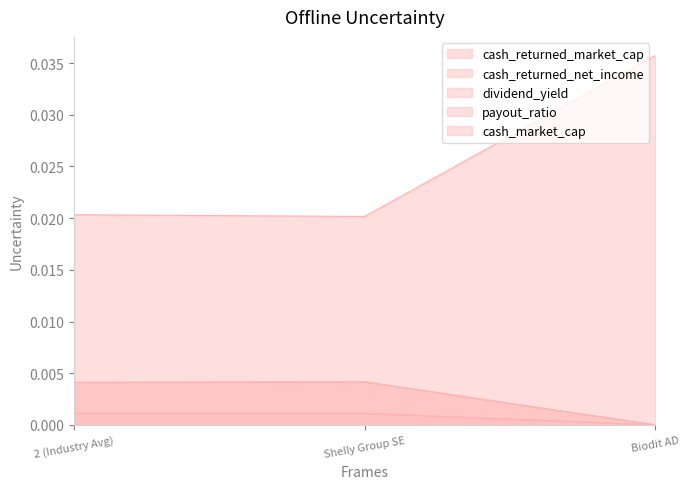

At how many categories does at least one series exceed 0?

3